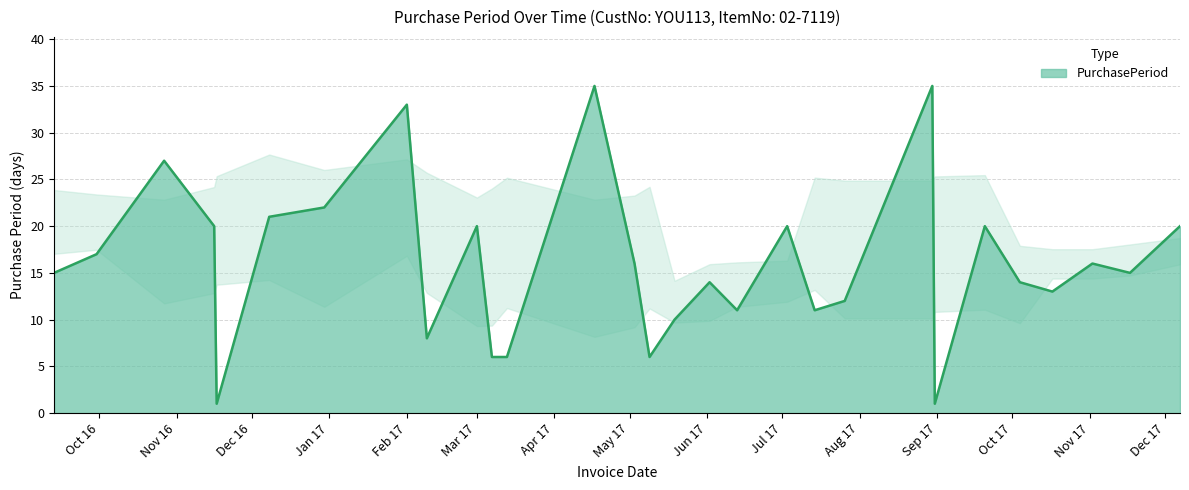

What is the difference between the maximum and minimum values?

34